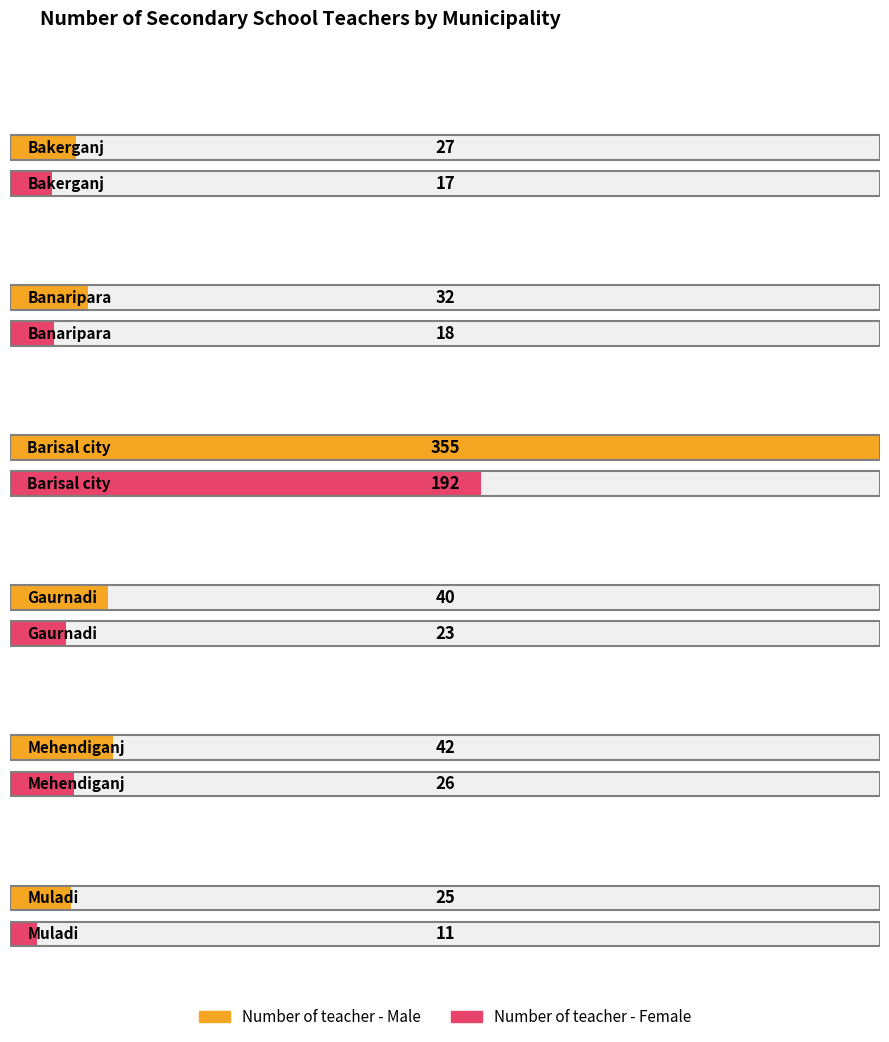

List the labels in order of Number of teacher - Male value, smallest first.

Muladi, Bakerganj, Banaripara, Gaurnadi, Mehendiganj, Barisal city